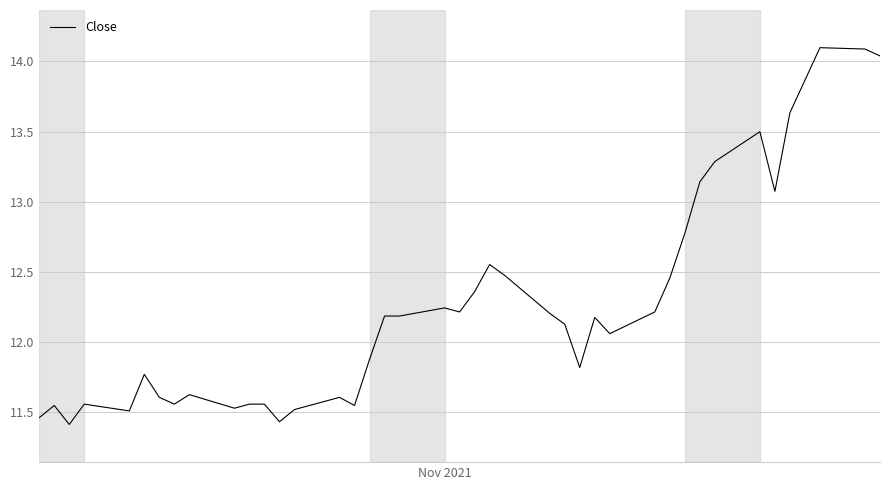

What is the maximum value shown in the chart?

14.1